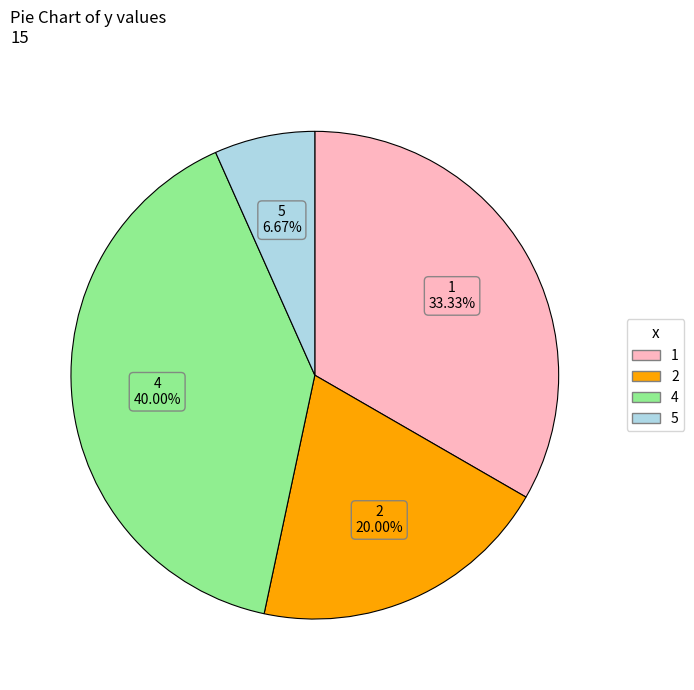

Rank the categories by value from highest to lowest.

4, 1, 2, 5